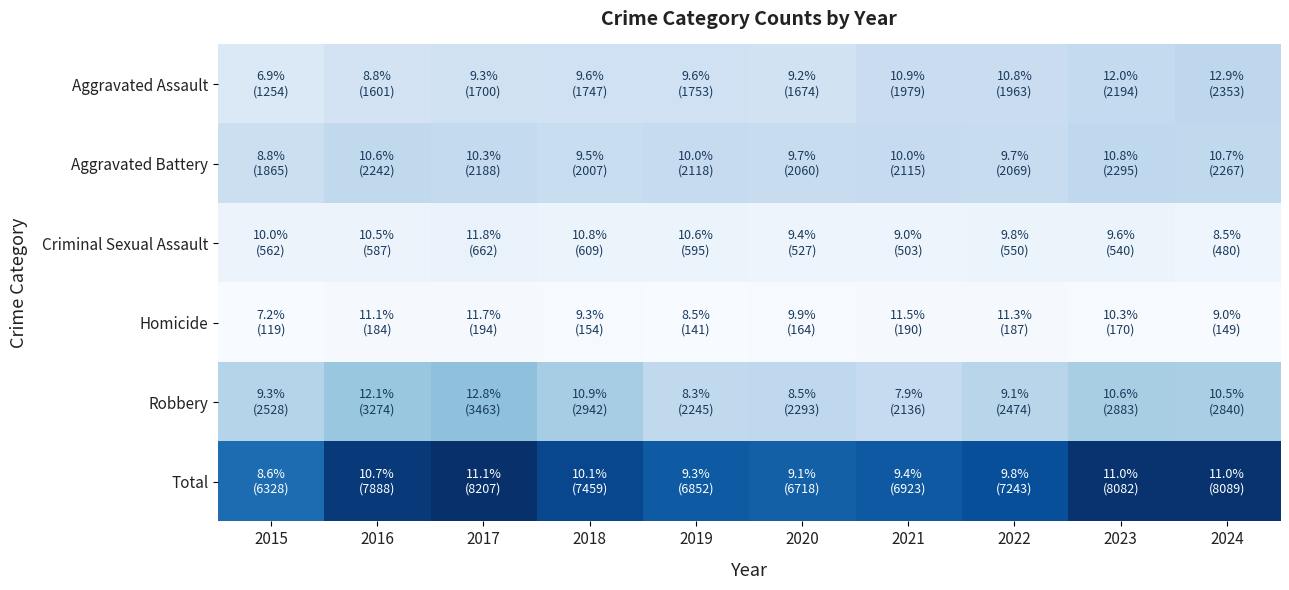

Reading left to right, what are all the values shown in this chart?

Aggravated Assault: 2015=1254	2016=1601	2017=1700	2018=1747	2019=1753	2020=1674	2021=1979	2022=1963	2023=2194	2024=2353
Aggravated Battery: 2015=1865	2016=2242	2017=2188	2018=2007	2019=2118	2020=2060	2021=2115	2022=2069	2023=2295	2024=2267
Criminal Sexual Assault: 2015=562	2016=587	2017=662	2018=609	2019=595	2020=527	2021=503	2022=550	2023=540	2024=480
Homicide: 2015=119	2016=184	2017=194	2018=154	2019=141	2020=164	2021=190	2022=187	2023=170	2024=149
Robbery: 2015=2528	2016=3274	2017=3463	2018=2942	2019=2245	2020=2293	2021=2136	2022=2474	2023=2883	2024=2840
Total: 2015=6328	2016=7888	2017=8207	2018=7459	2019=6852	2020=6718	2021=6923	2022=7243	2023=8082	2024=8089